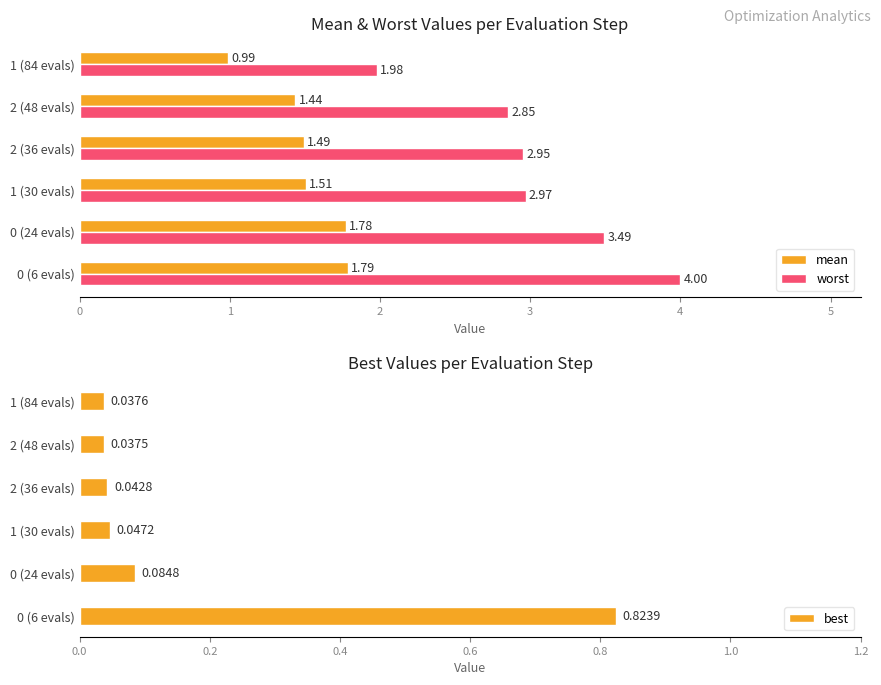

What is the difference between the second highest and minimum values in the mean series?

0.8